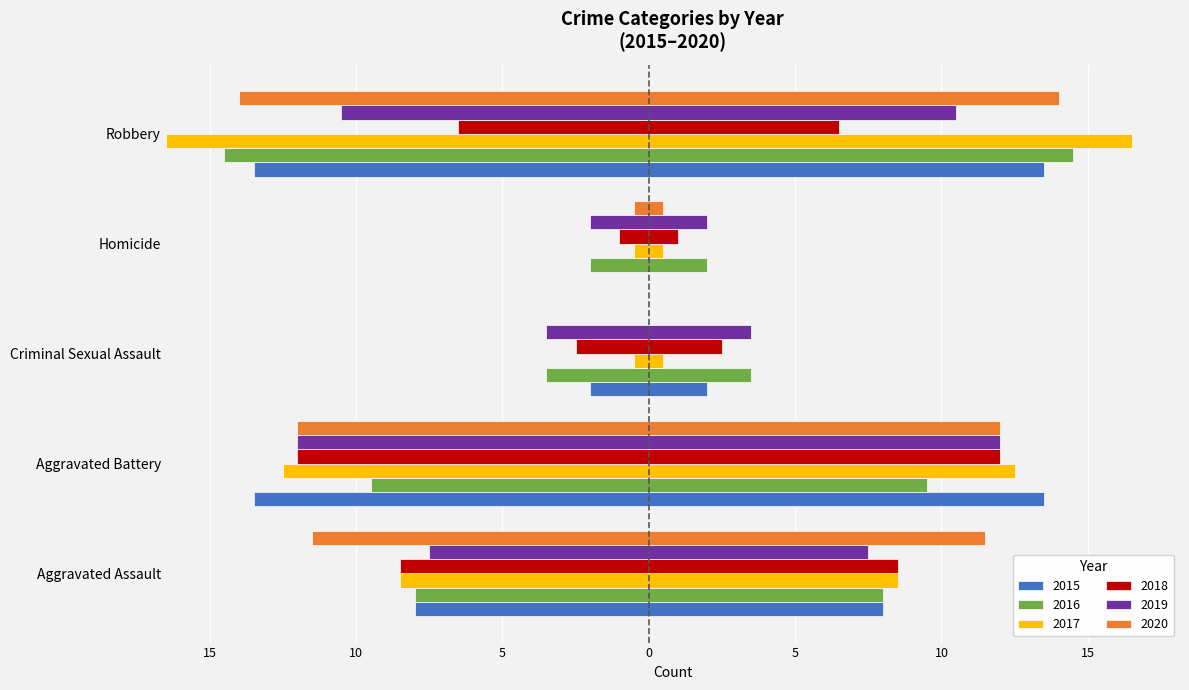

Rank the series by their maximum value, from highest to lowest.

2017, 2016, 2020, 2015, 2018, 2019